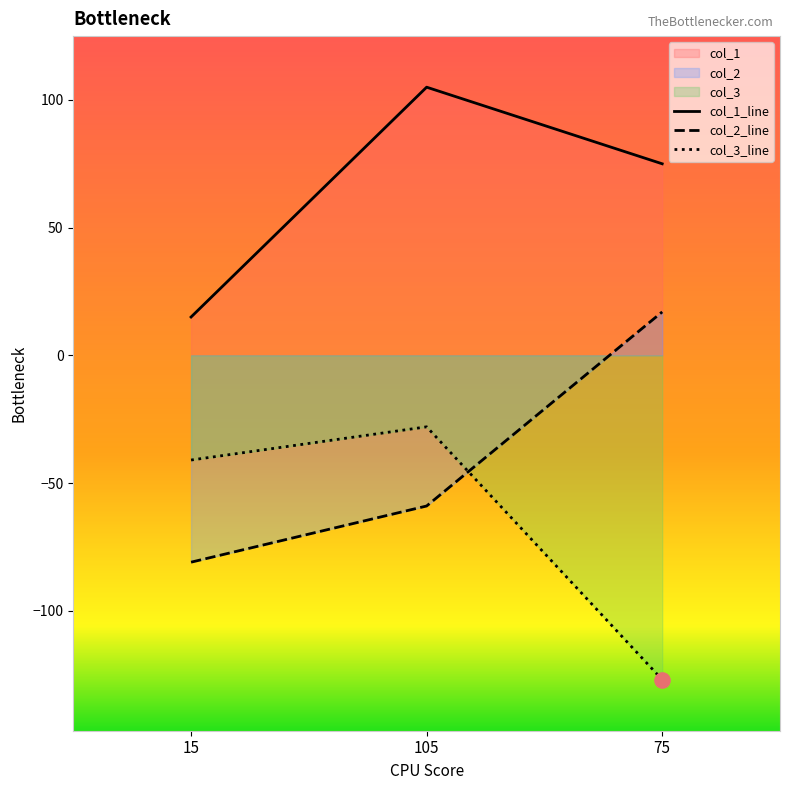

What is the total value across all series at 105?

18